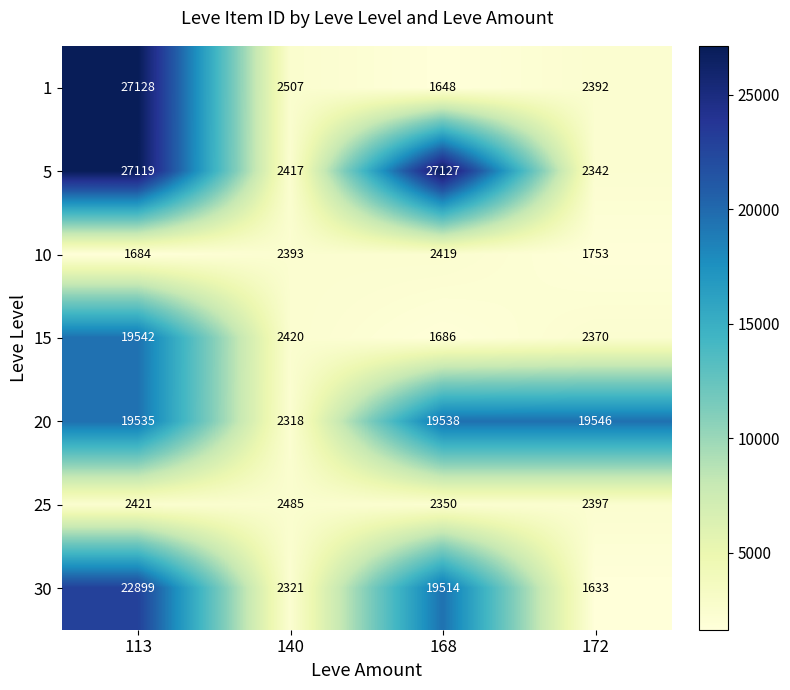

What is the average value of the 10 series?

2062